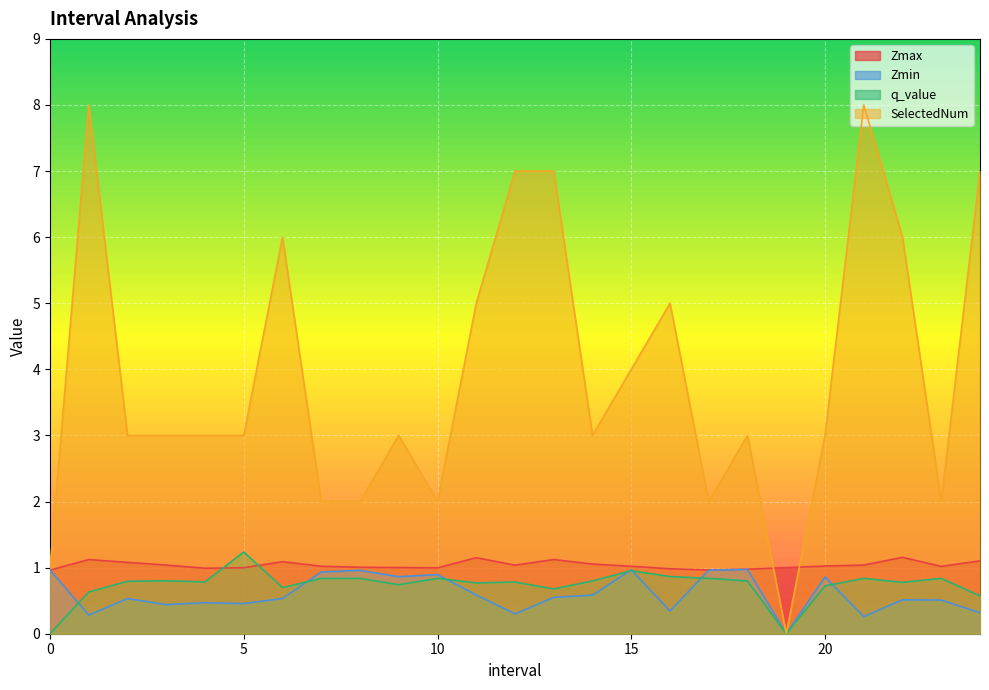

What is the difference between the maximum and minimum values in the Zmin series?

1.0